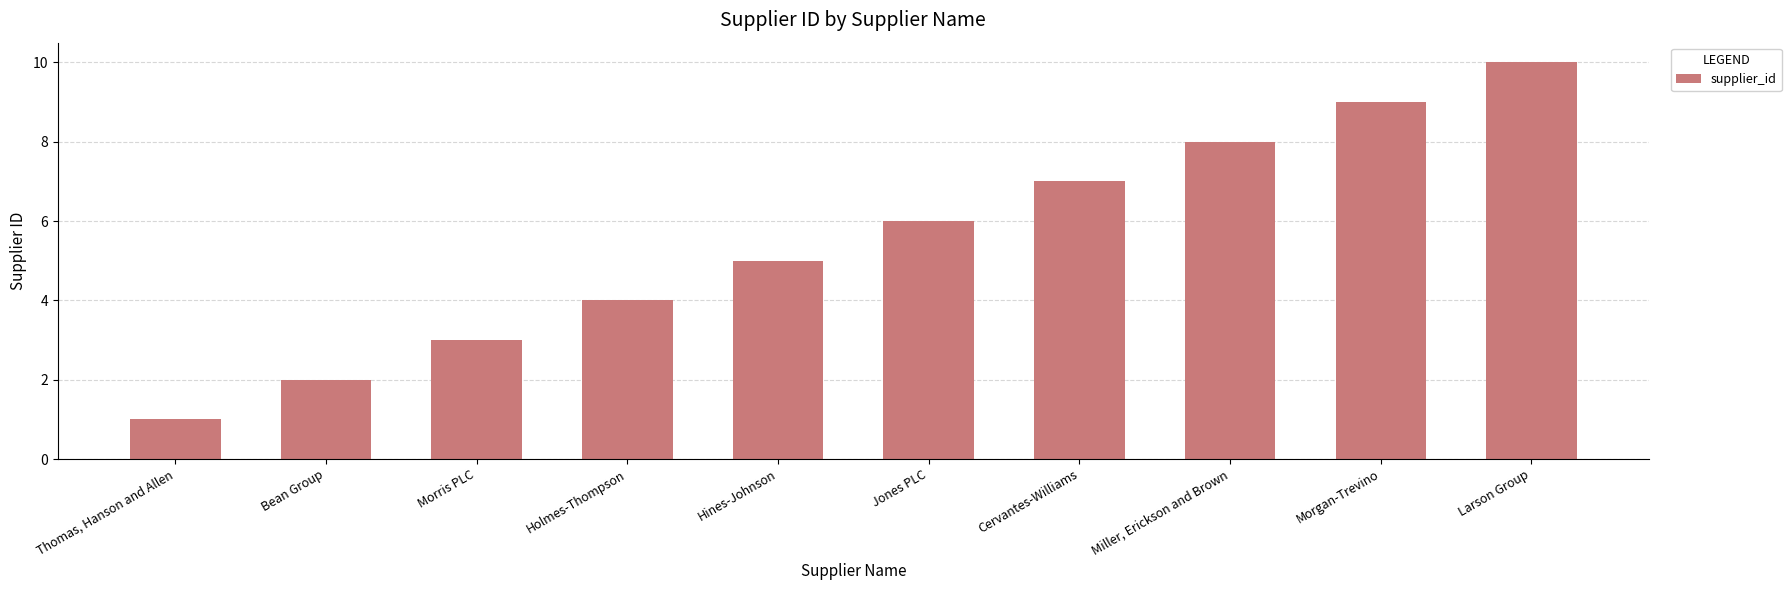

Are the bars grouped side by side (vs. stacked)?

No